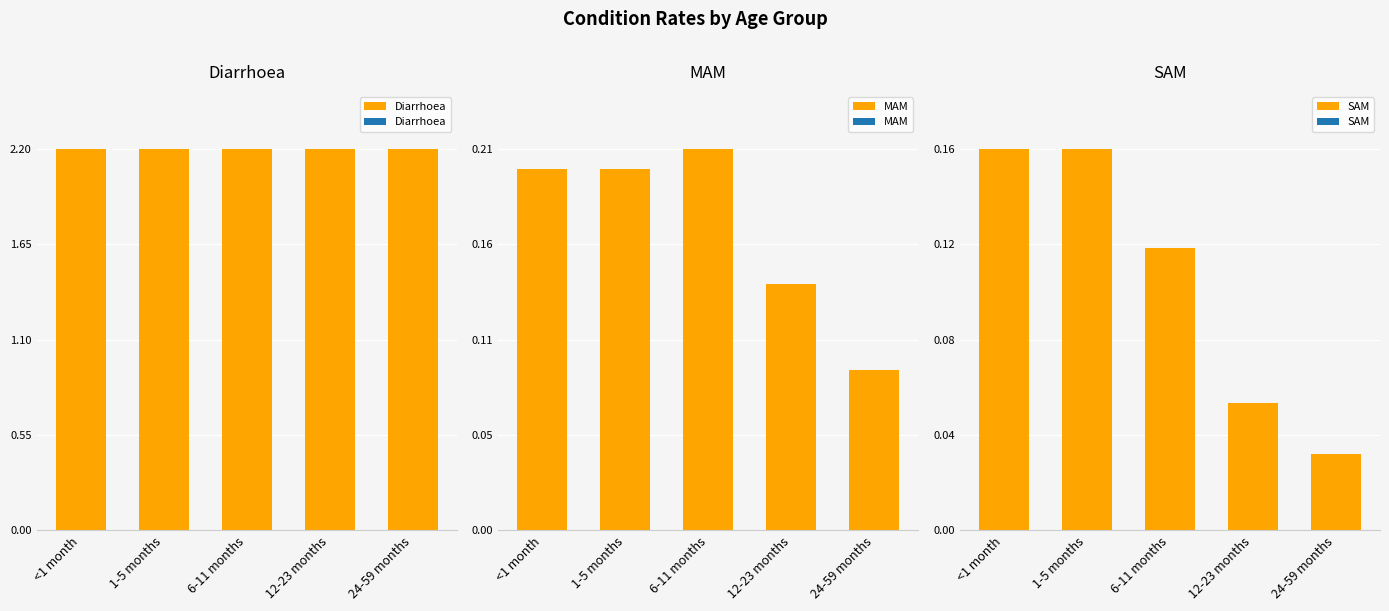

Reading left to right, what are all the values shown in this chart?

Diarrhoea: <1 month=2.2	1-5 months=2.2	6-11 months=2.2	12-23 months=2.2	24-59 months=2.2
MAM: <1 month=0.2	1-5 months=0.2	6-11 months=0.2	12-23 months=0.1	24-59 months=0.1
SAM: <1 month=0.2	1-5 months=0.2	6-11 months=0.1	12-23 months=0.1	24-59 months=0.0